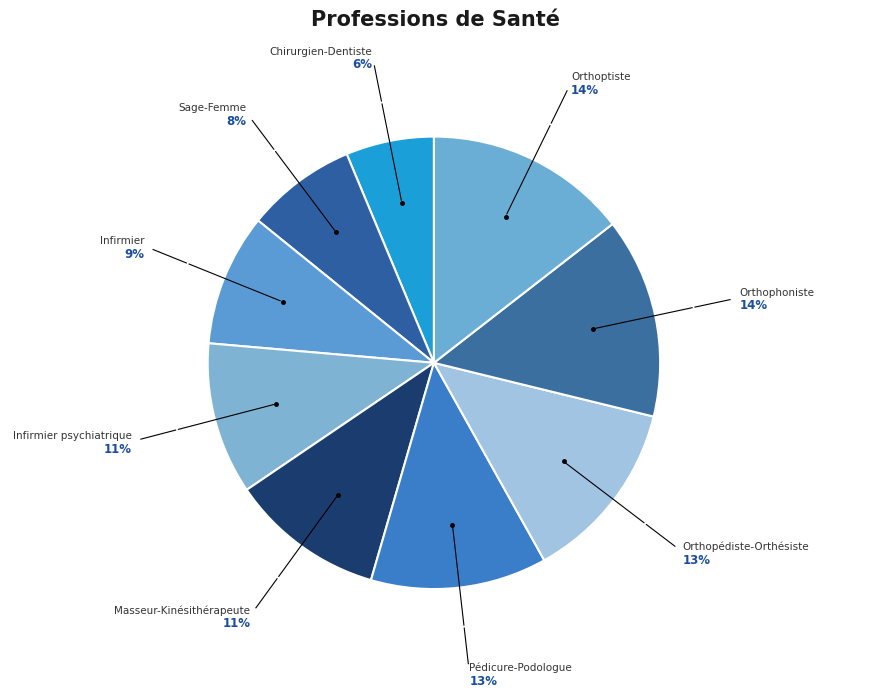

How many segments does this pie chart have?

9